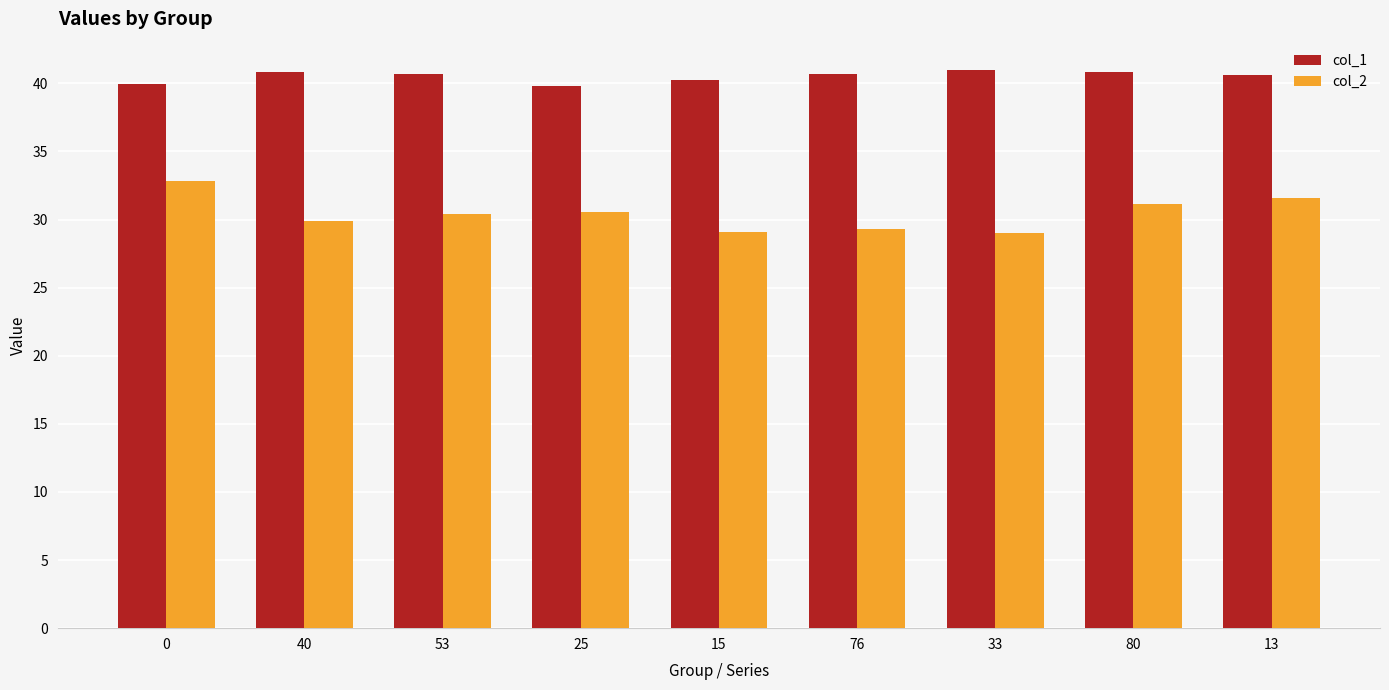

Between 25 and 13, which series saw the biggest shift?

col_2